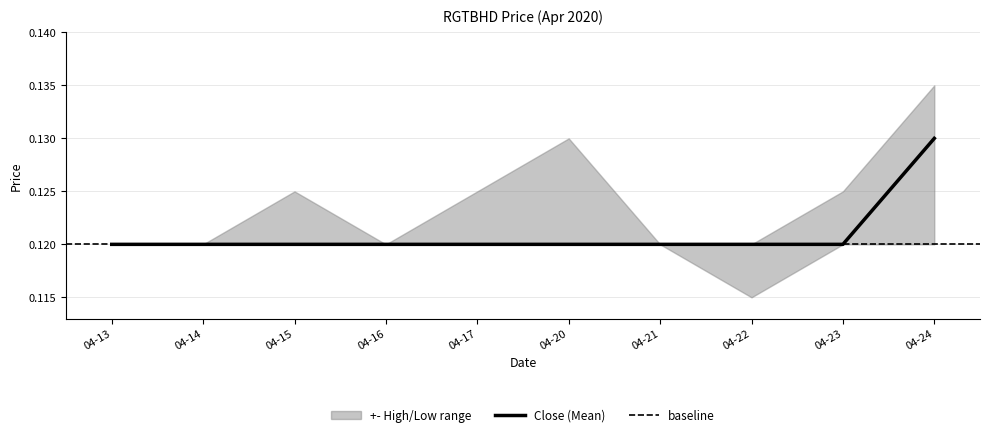

Reading left to right, what are all the values shown in this chart?

close: 0.1	0.1	0.1	0.1	0.1	0.1	0.1	0.1	0.1	0.1
high: 0.1	0.1	0.1	0.1	0.1	0.1	0.1	0.1	0.1	0.1
low: 0.1	0.1	0.1	0.1	0.1	0.1	0.1	0.1	0.1	0.1